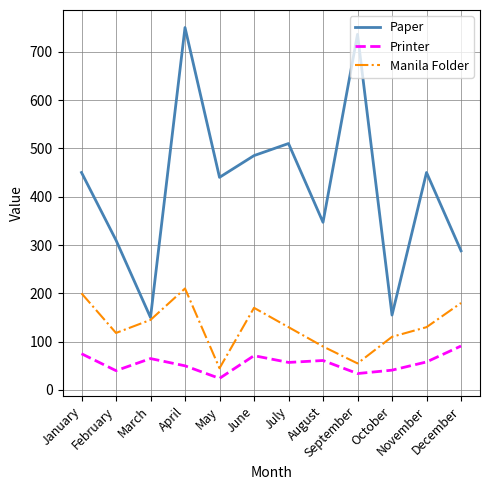

At how many categories does at least one series exceed 537?

2